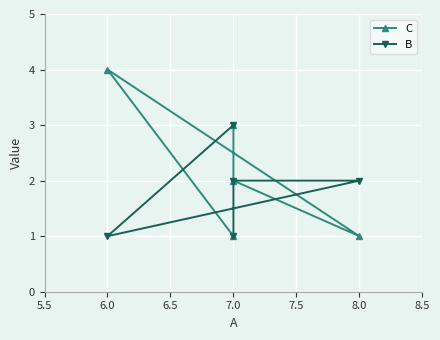

What is the value of the C point at the 3rd from the left?

1